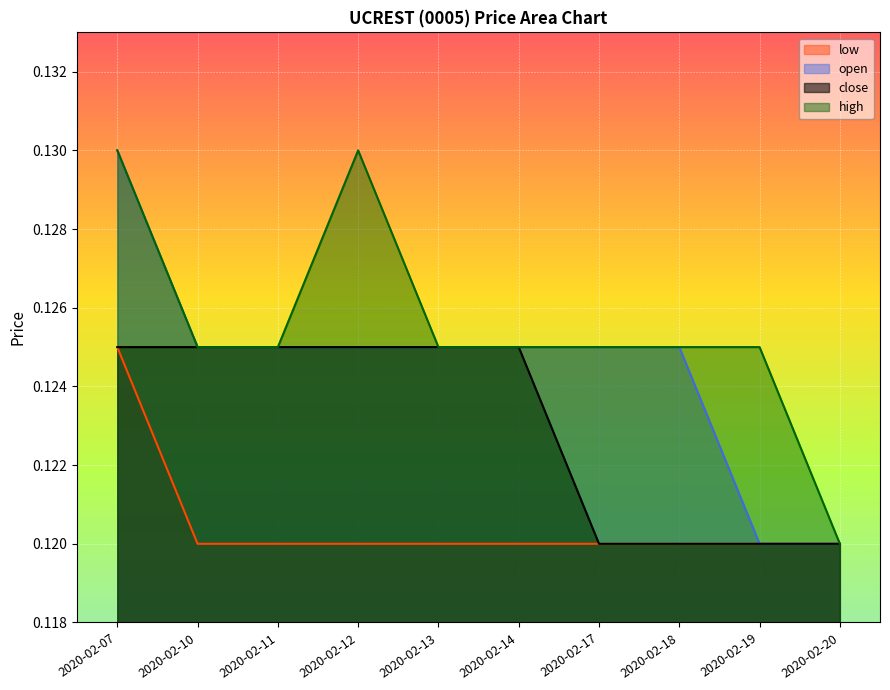

Reading left to right, what are all the values shown in this chart?

open: 0.1	0.1	0.1	0.1	0.1	0.1	0.1	0.1	0.1	0.1
high: 0.1	0.1	0.1	0.1	0.1	0.1	0.1	0.1	0.1	0.1
low: 0.1	0.1	0.1	0.1	0.1	0.1	0.1	0.1	0.1	0.1
close: 0.1	0.1	0.1	0.1	0.1	0.1	0.1	0.1	0.1	0.1